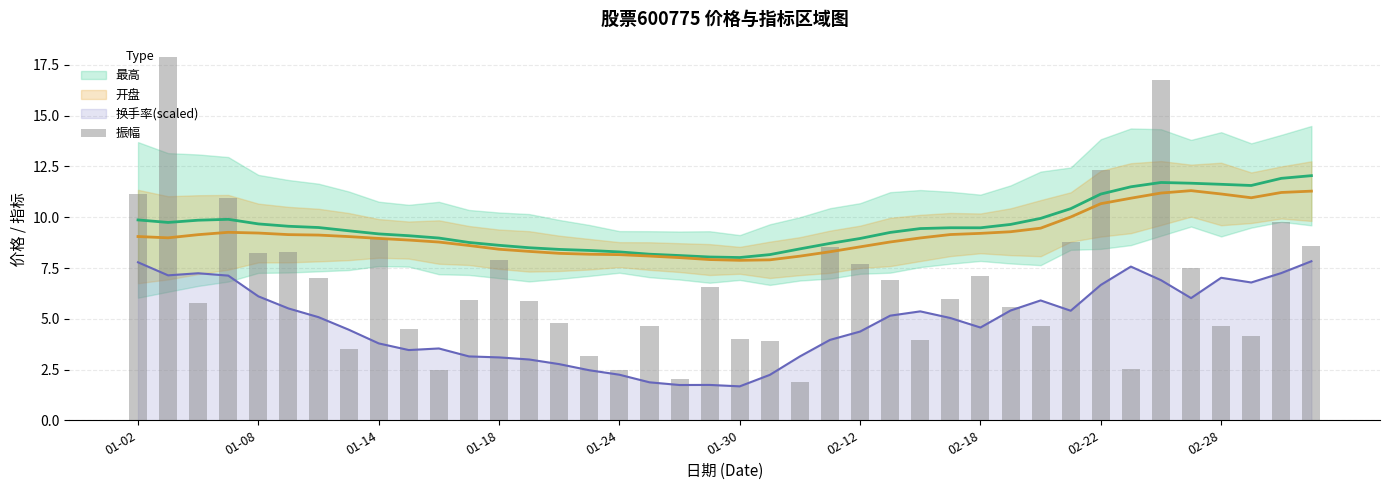

How many data points are less than 5?

16